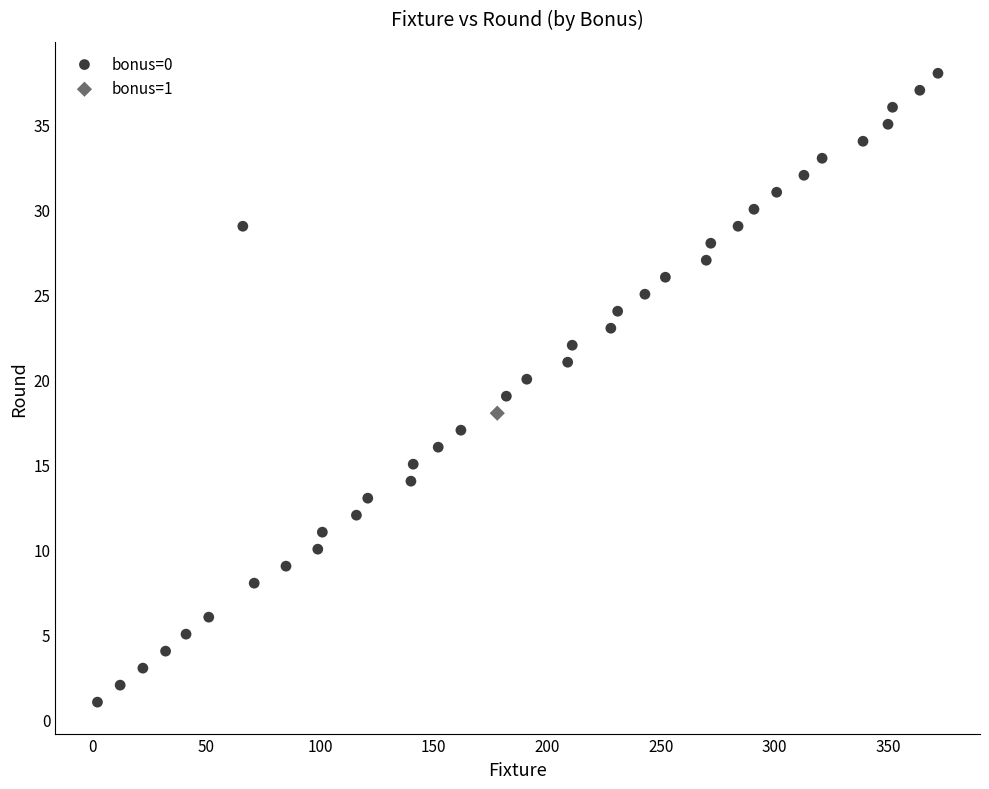

What are all the series names shown in the legend?

bonus=0, bonus=1